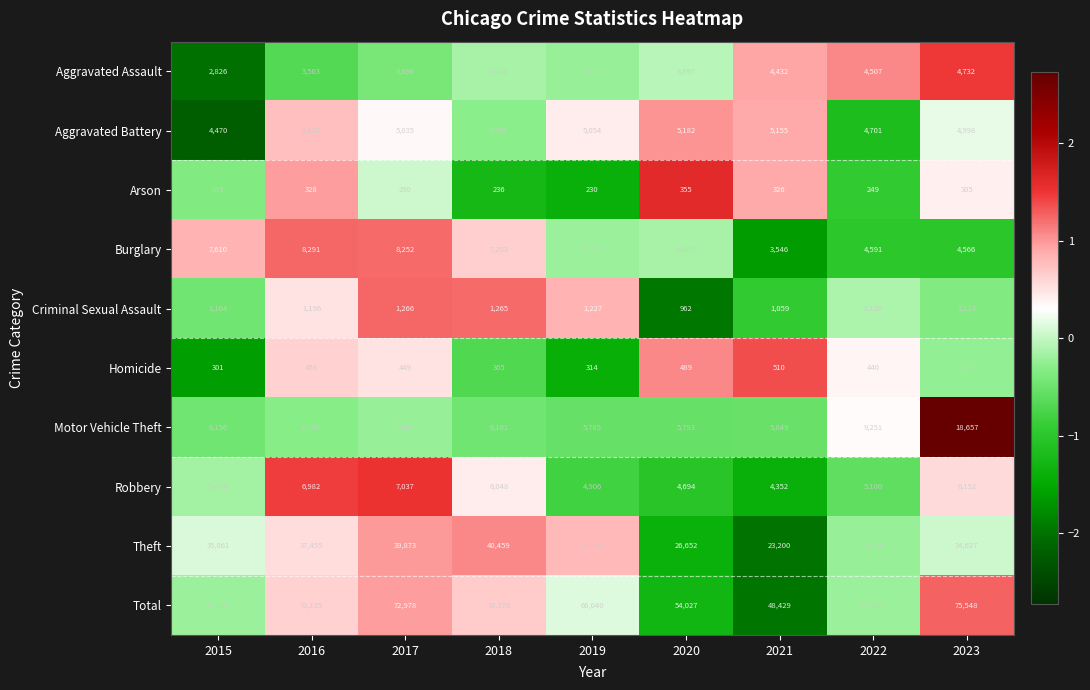

At which label is Criminal Sexual Assault closest to 1114?

2023